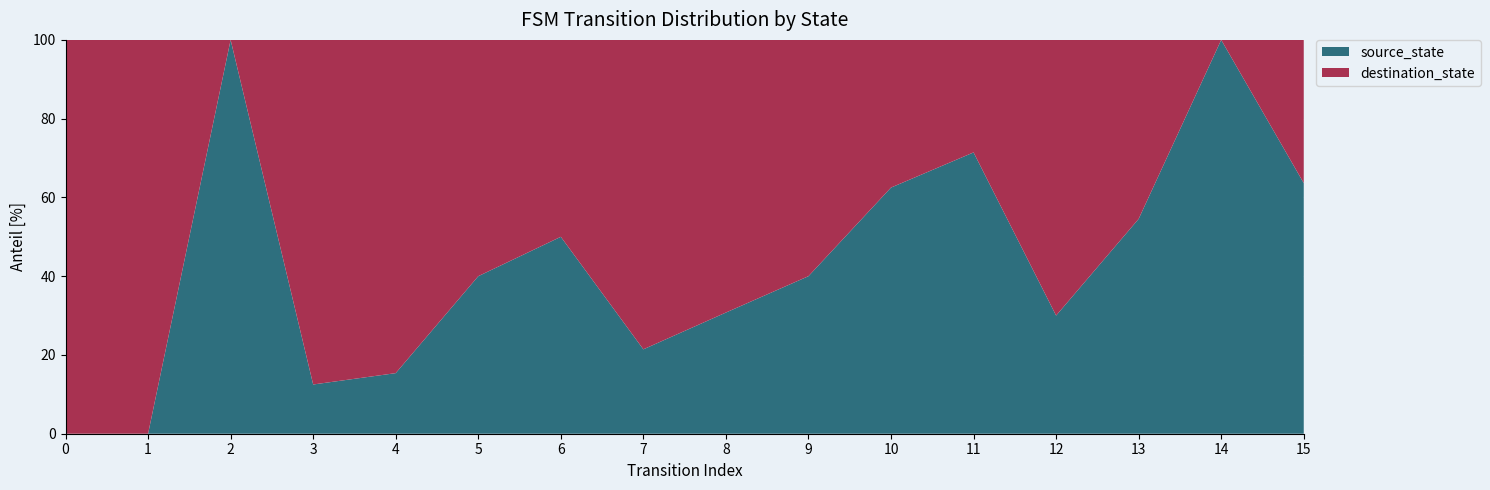

Reading right to left, extract all data points from this chart.

source_state: 15=7	14=7	13=6	12=6	11=5	10=5	9=4	8=4	7=3	6=3	5=2	4=2	3=1	2=1	1=0	0=0
destination_state: 15=4	14=0	13=5	12=14	11=2	10=3	9=6	8=9	7=11	6=3	5=3	4=11	3=7	2=0	1=15	0=2